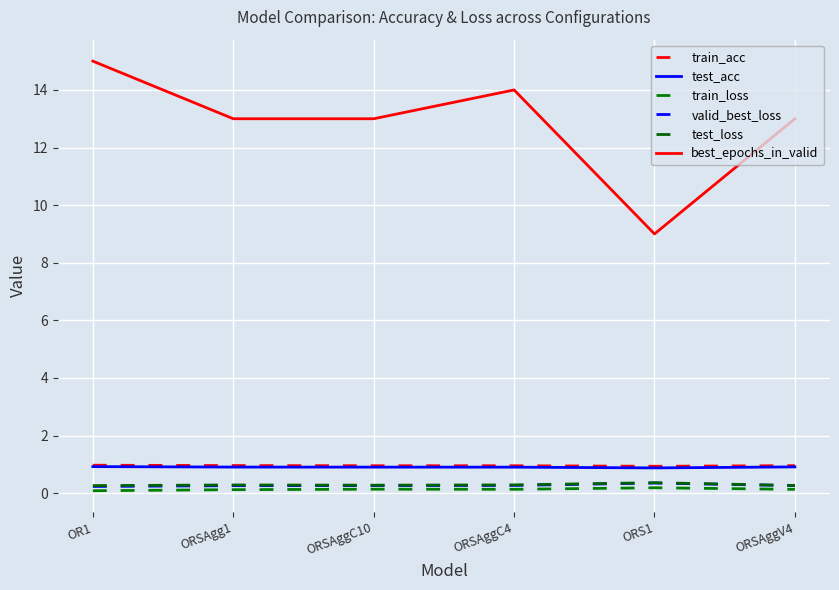

What are all the series names shown in the legend?

train_acc, test_acc, train_loss, valid_best_loss, test_loss, best_epochs_in_valid